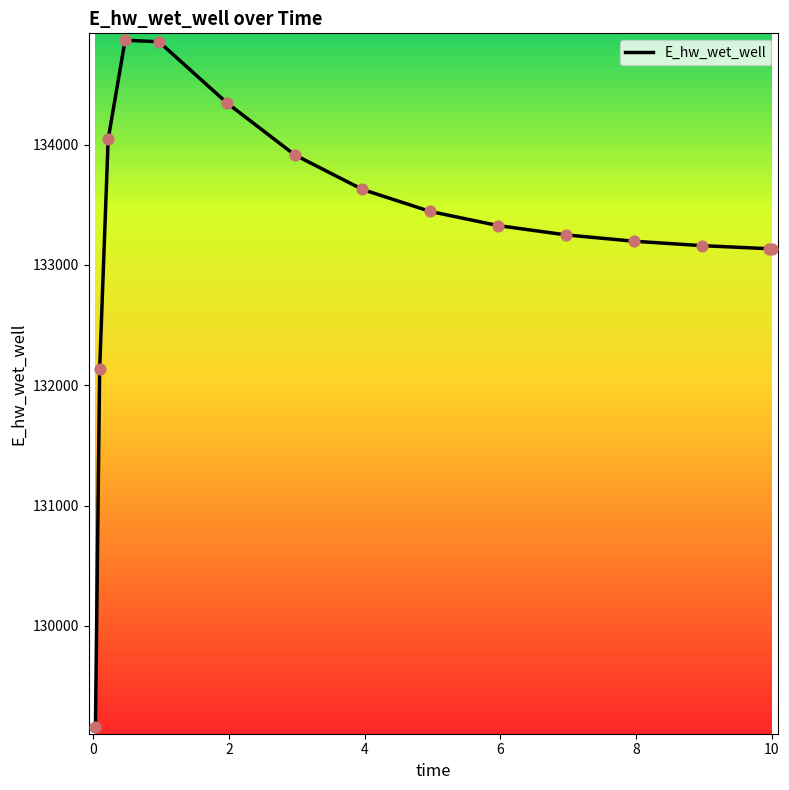

What is the maximum value shown in the chart?

134868.6